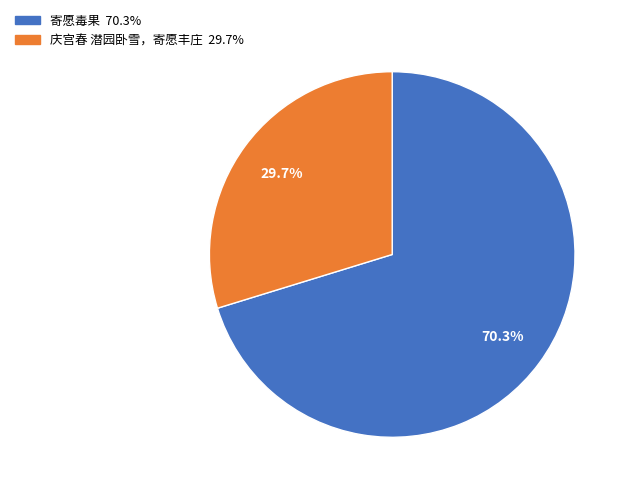

To the nearest percent, what portion does 庆宫春 潜园卧雪，寄愿丰庄 represent?

30%